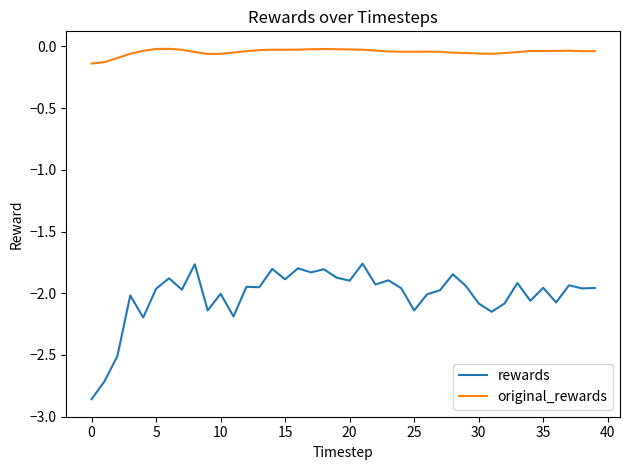

Which series has the largest total across all categories?

original_rewards